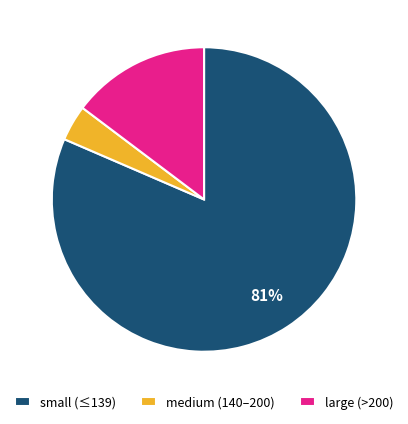

Does any single category account for the majority?

Yes